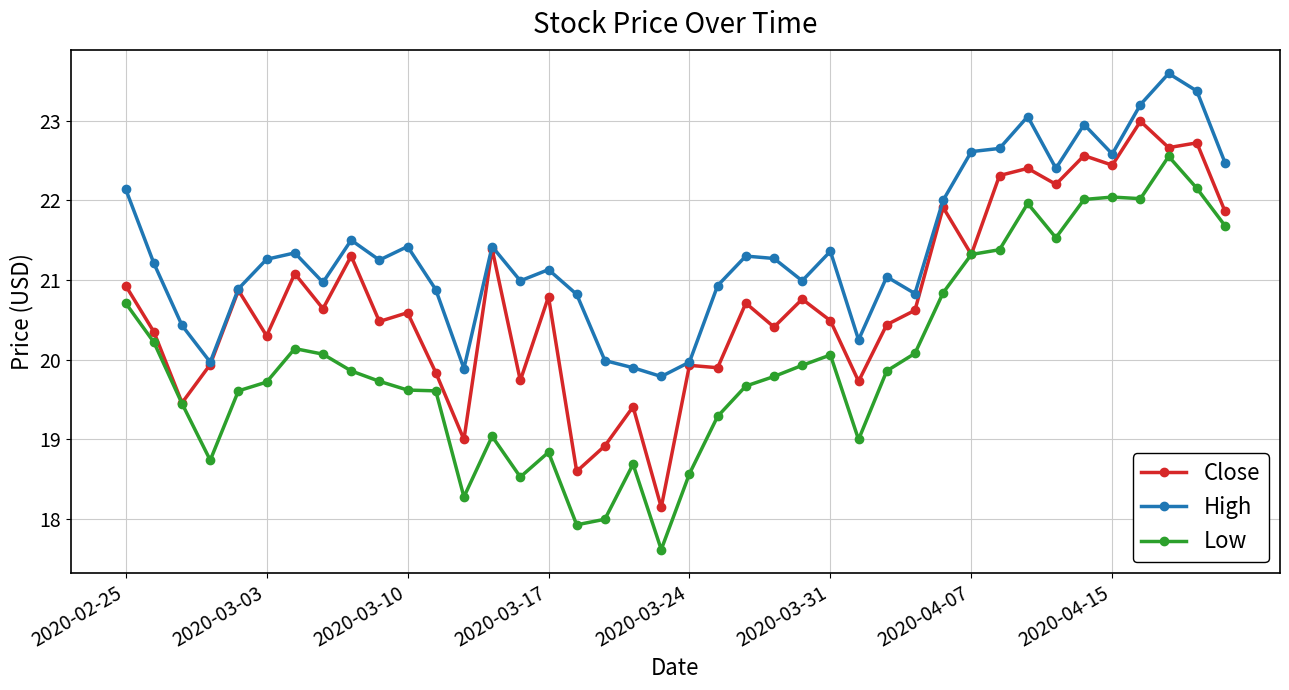

Rank the series by their average value, from lowest to highest.

Low, Close, High